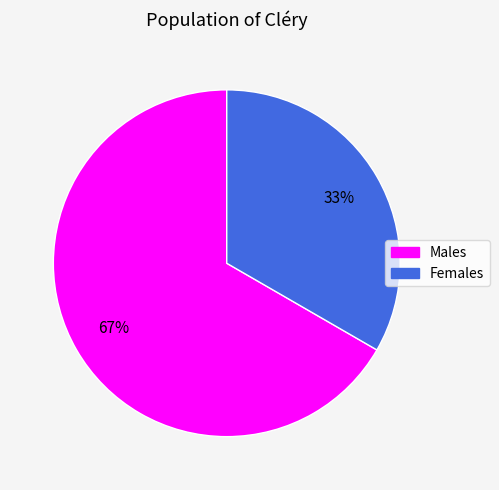

To the nearest percent, what is the average slice percentage?

50%